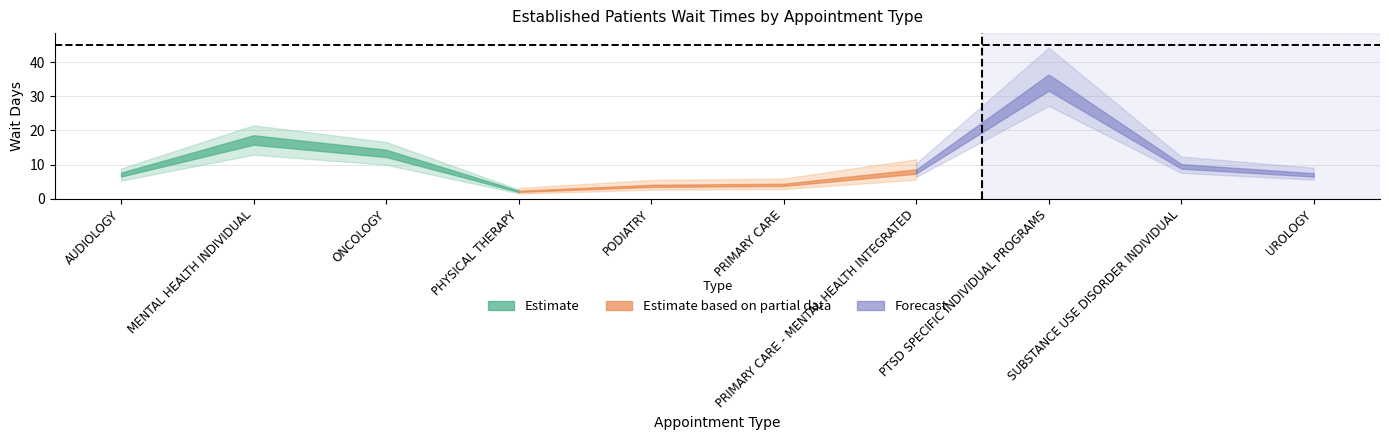

What is the difference between the second highest and second lowest values?

13.4